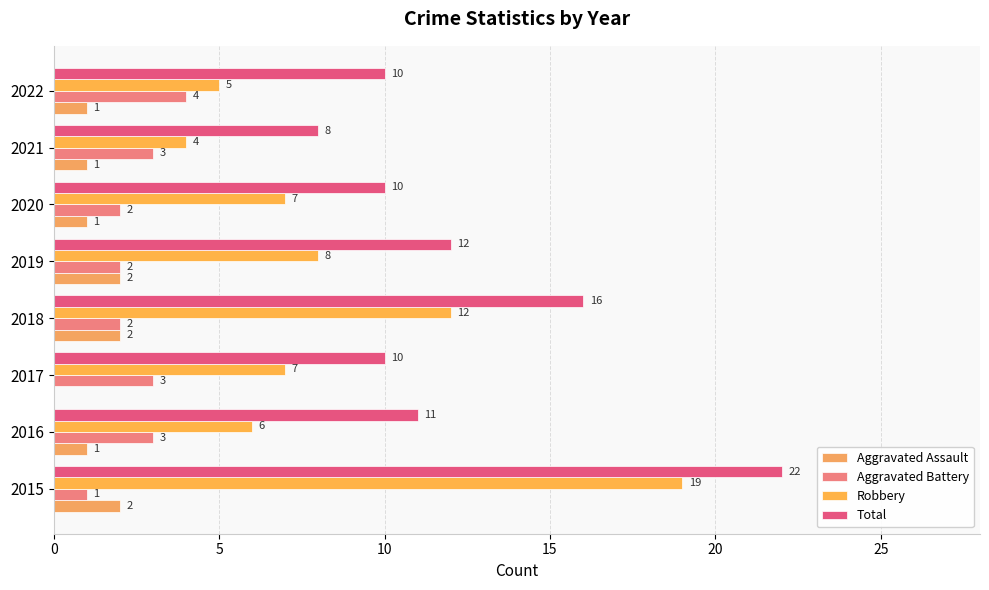

How many distinct data groups are displayed?

4